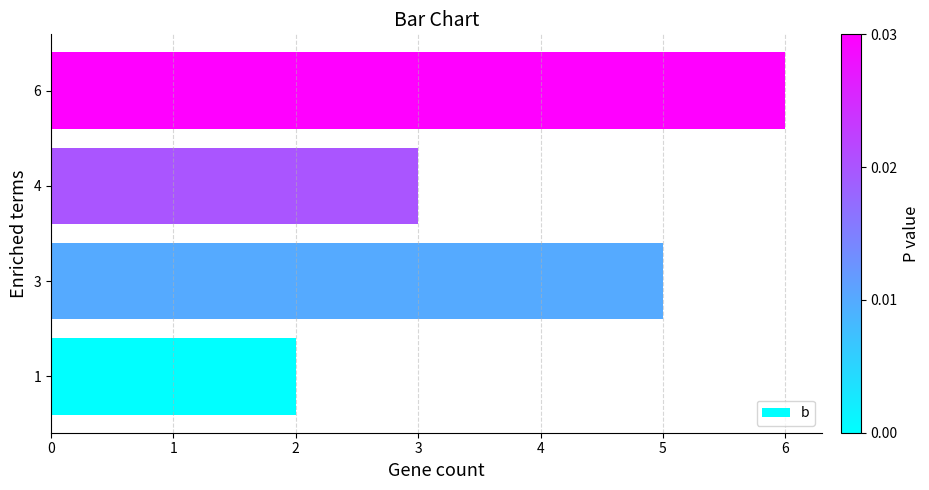

What is the greatest value displayed?

6